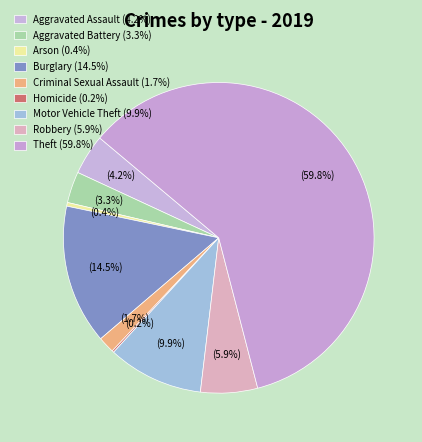

Is the sum of Aggravated Assault and Robbery greater than half?

No